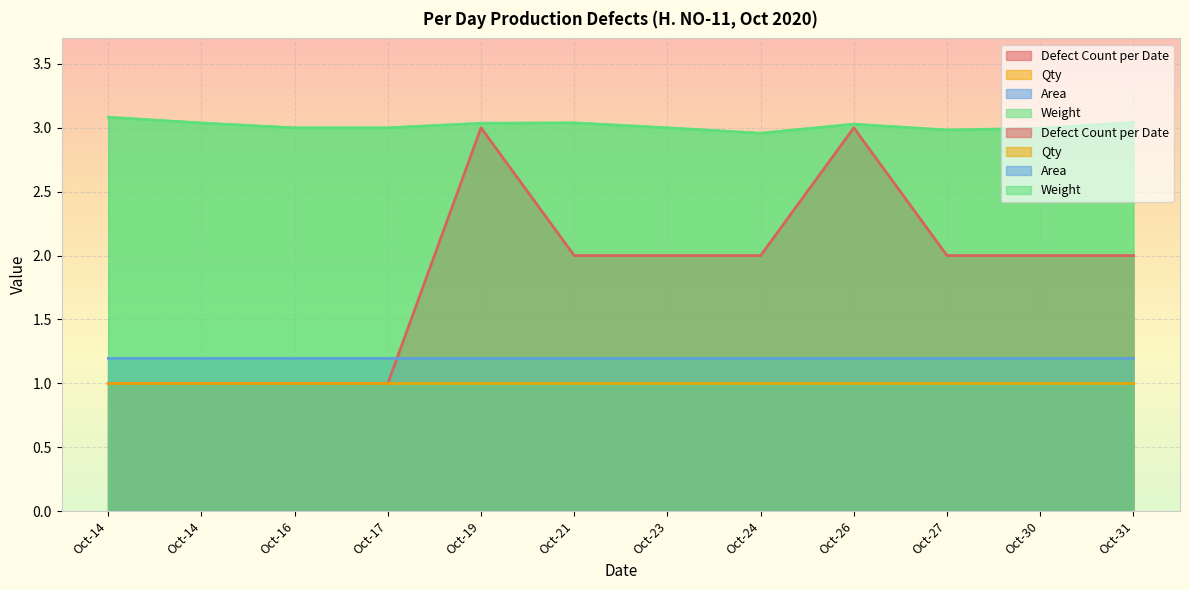

Which has a higher value, Oct-26 or Oct-17?

Oct-26